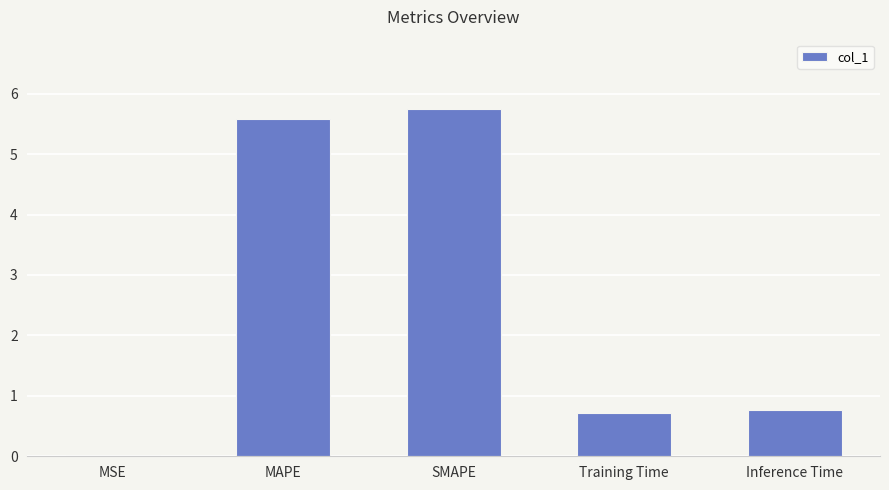

What is the sum of all values?

12.8